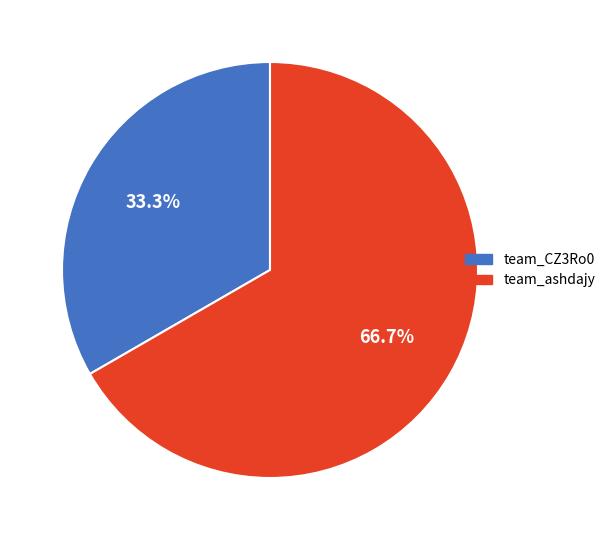

To the nearest percent, what is the average slice percentage?

50%